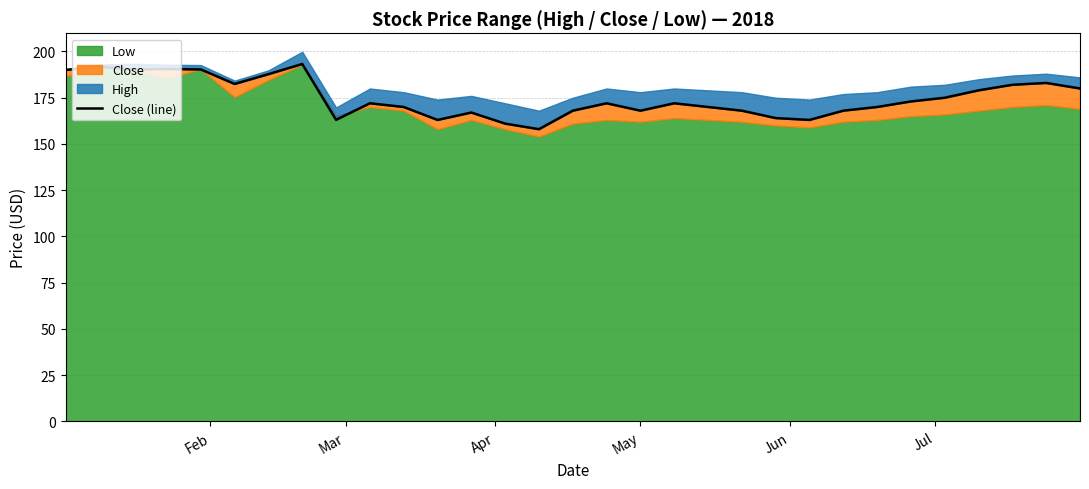

What is the sum of all values?

5425.4